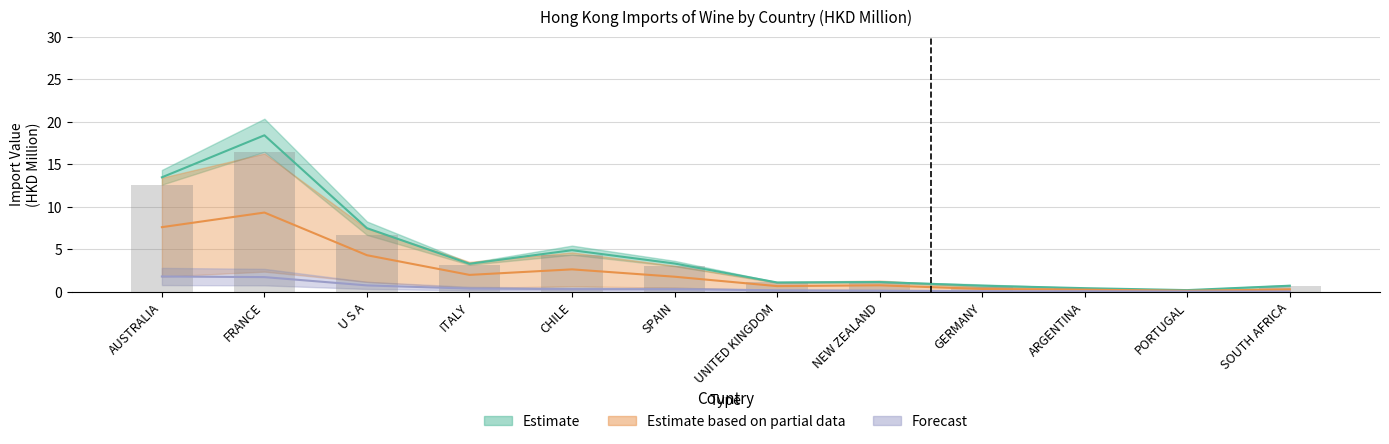

How many groups of bars are there?

12